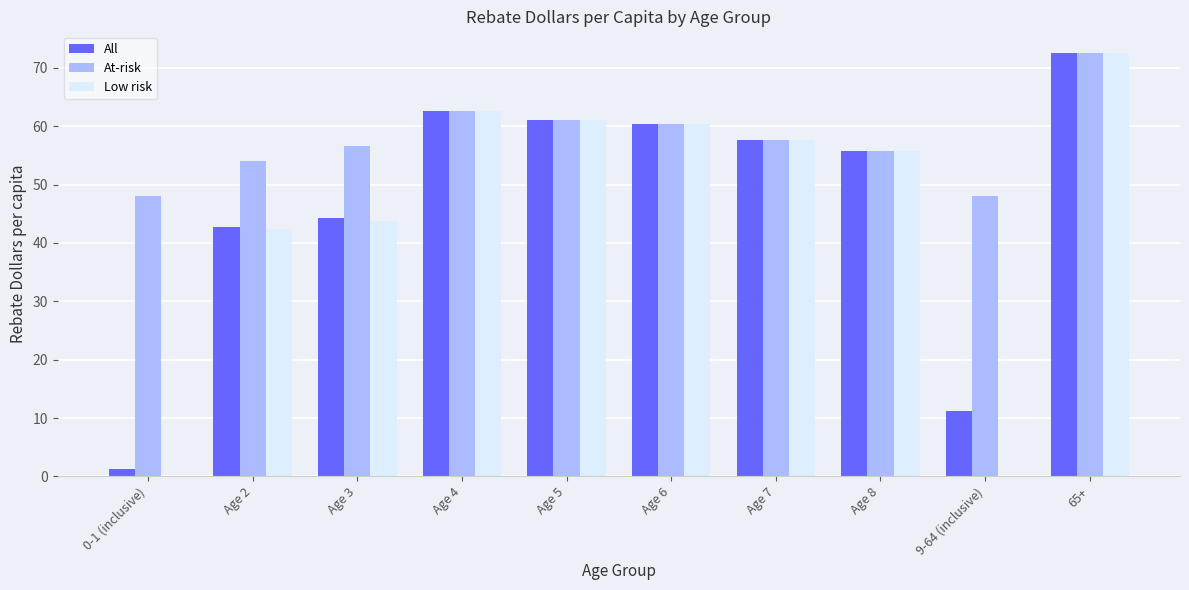

What is the total value across all series at Age 8?

167.4